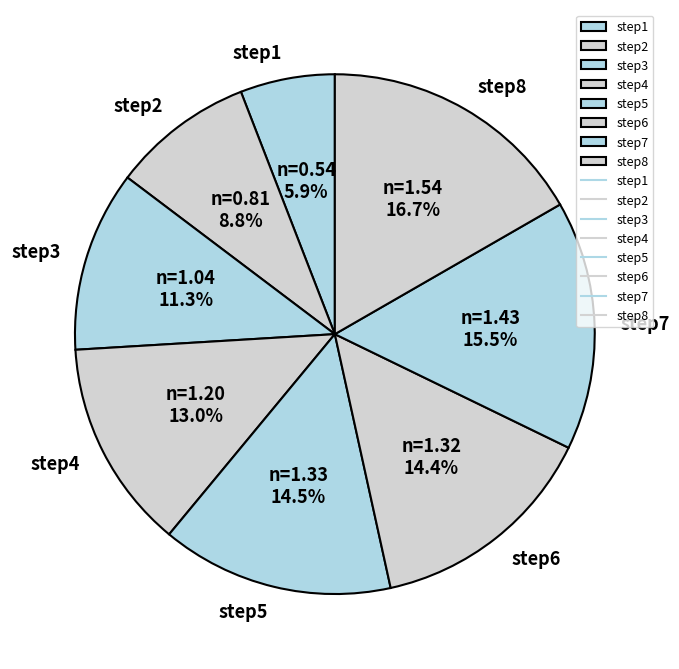

The step4 slice represents 13% of the pie. True or false?

True